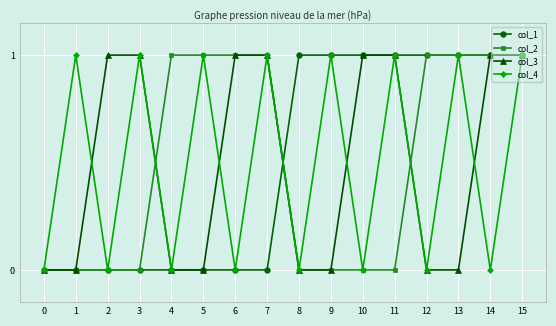

Reading right to left, transcribe all the data shown in this chart.

col_1: 1	1	1	1	1	1	1	1	0	0	0	0	0	0	0	0
col_2: 1	1	1	1	0	0	0	0	1	1	1	1	0	0	0	0
col_3: 1	1	0	0	1	1	0	0	1	1	0	0	1	1	0	0
col_4: 1	0	1	0	1	0	1	0	1	0	1	0	1	0	1	0